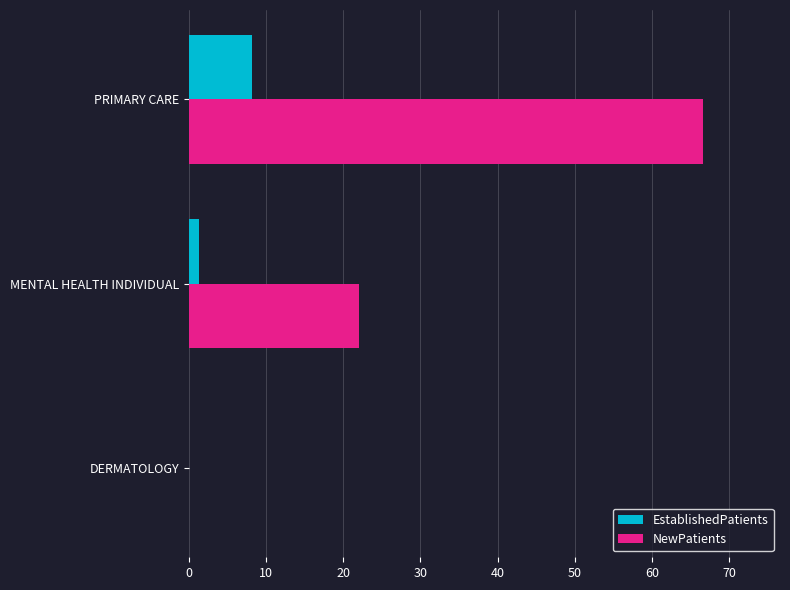

True or false: NewPatients has a value of 100.5 at PRIMARY CARE.

False